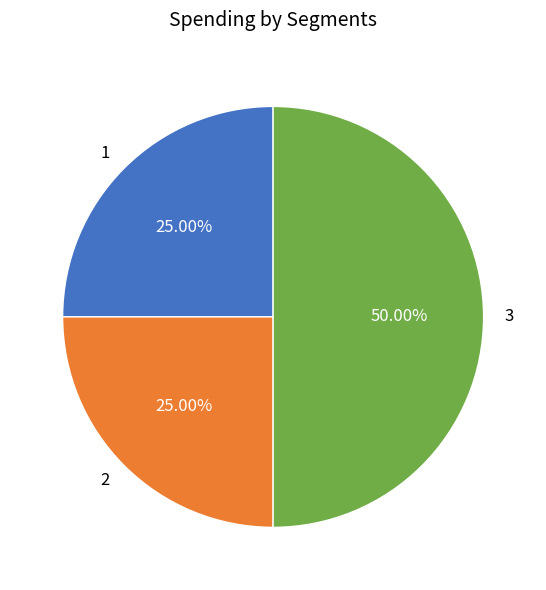

To the nearest percent, what percentage of the pie is 3?

50%